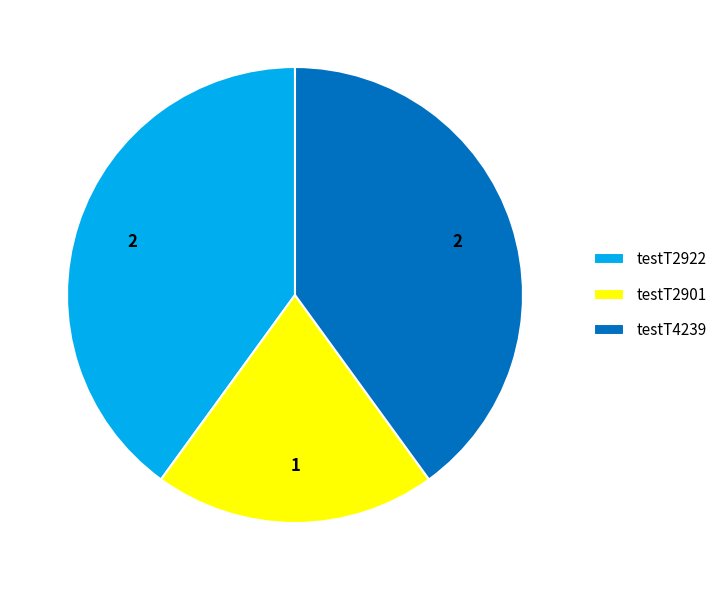

Combined, do testT4239 and testT2901 account for over 50%?

Yes